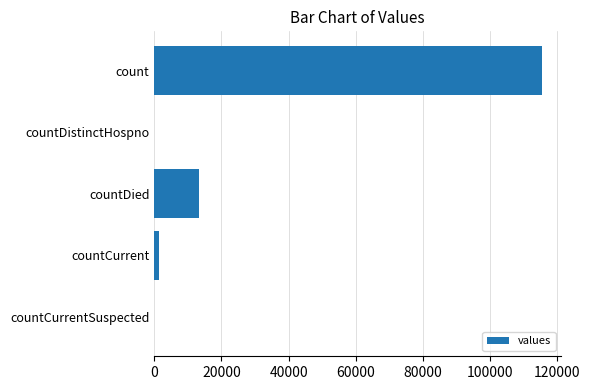

At which label is the value closest to 57689?

countDied